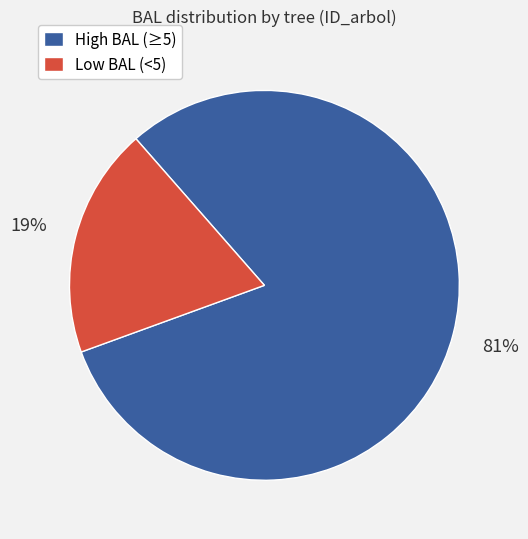

True or false: High BAL (≥5) accounts for 73% of the total.

False